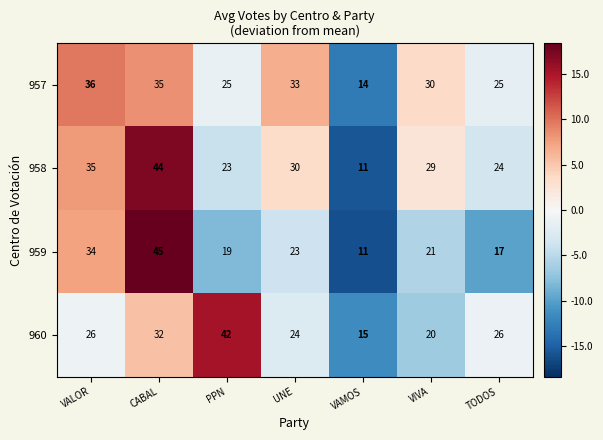

The 960 series shows 42 at UNE. True or false?

False